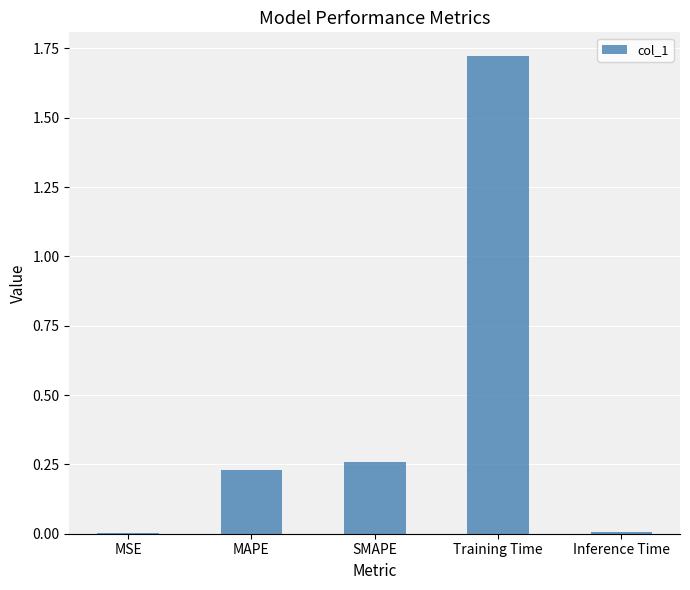

The chart shows a value of 0.3 at MAPE. True or false?

False